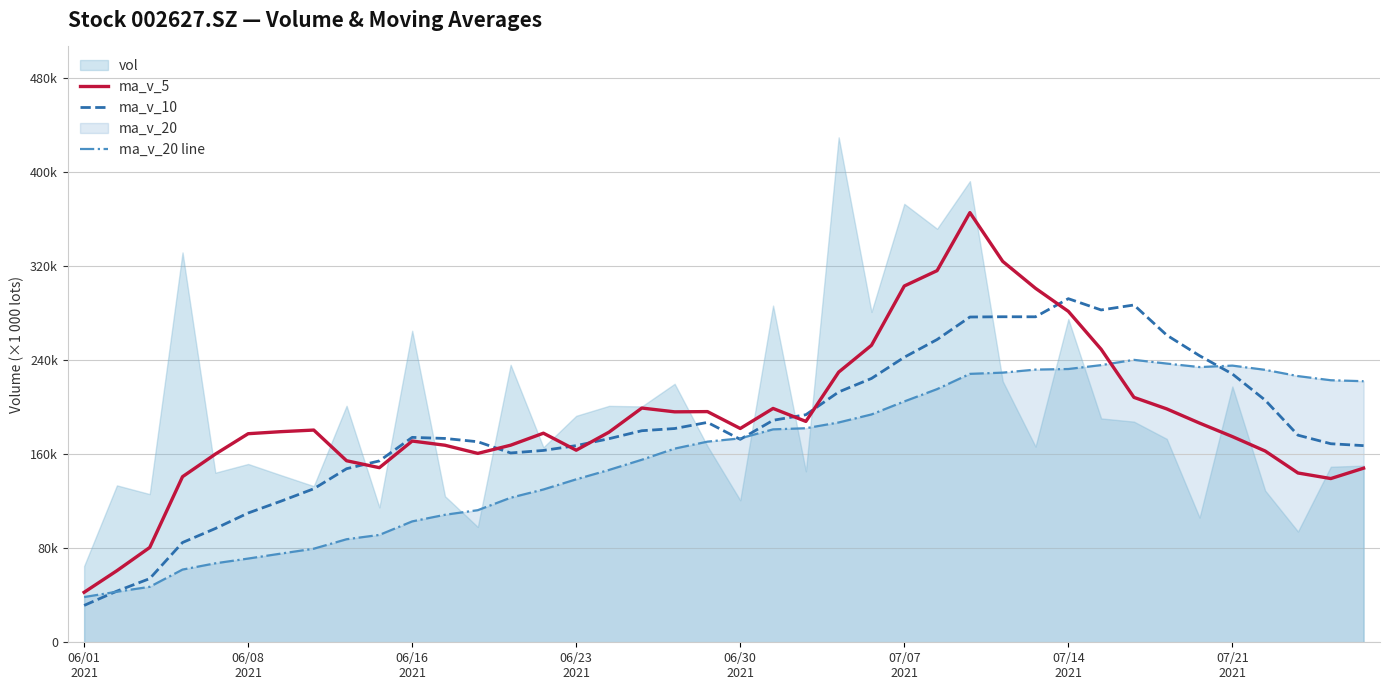

Does the chart have visible grid lines?

Yes